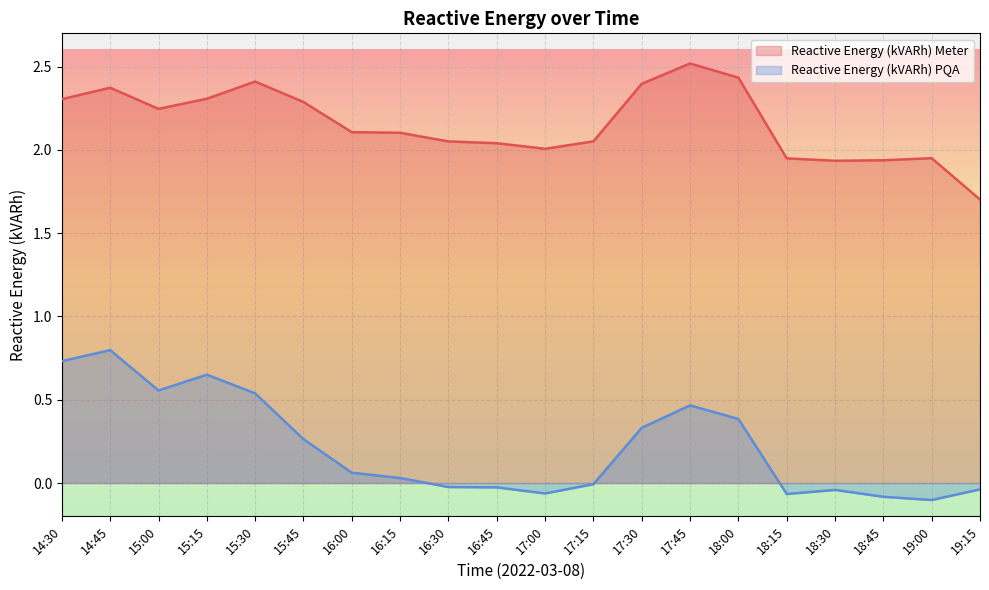

Reading left to right, extract all data points from this chart.

Reactive Energy (kVARh) Meter: 2.3	2.4	2.2	2.3	2.4	2.3	2.1	2.1	2.1	2.0	2.0	2.1	2.4	2.5	2.4	1.9	1.9	1.9	2.0	1.7
Reactive Energy (kVARh) PQA: 0.7	0.8	0.6	0.7	0.5	0.3	0.1	0.0	-0.0	-0.0	-0.1	-0.0	0.3	0.5	0.4	-0.1	-0.0	-0.1	-0.1	-0.0